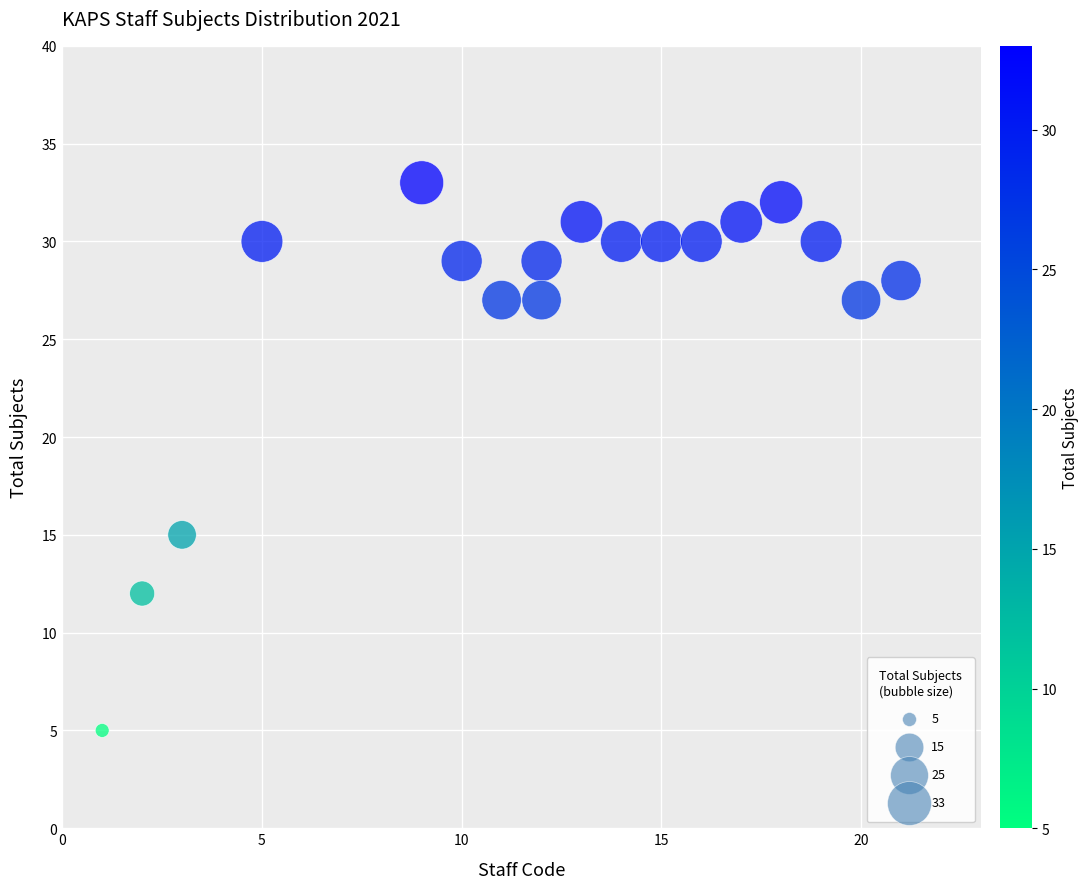

What Y value in the scatter plot is closest to 19?

15